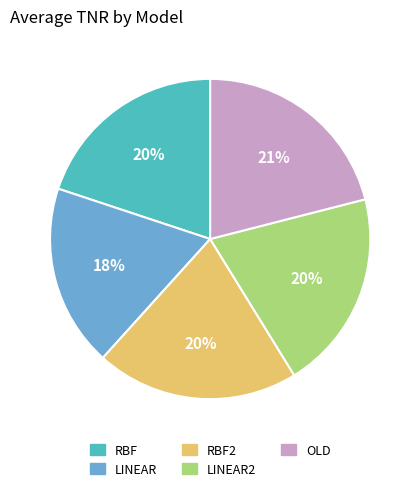

What percentage is the RBF slice, to the nearest percent?

20%